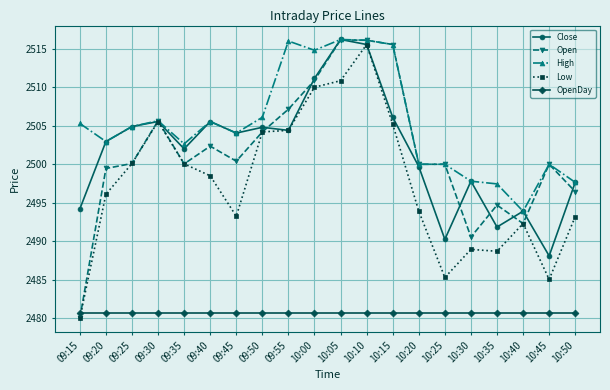

What is the label of the 9th point from the left?

09:55